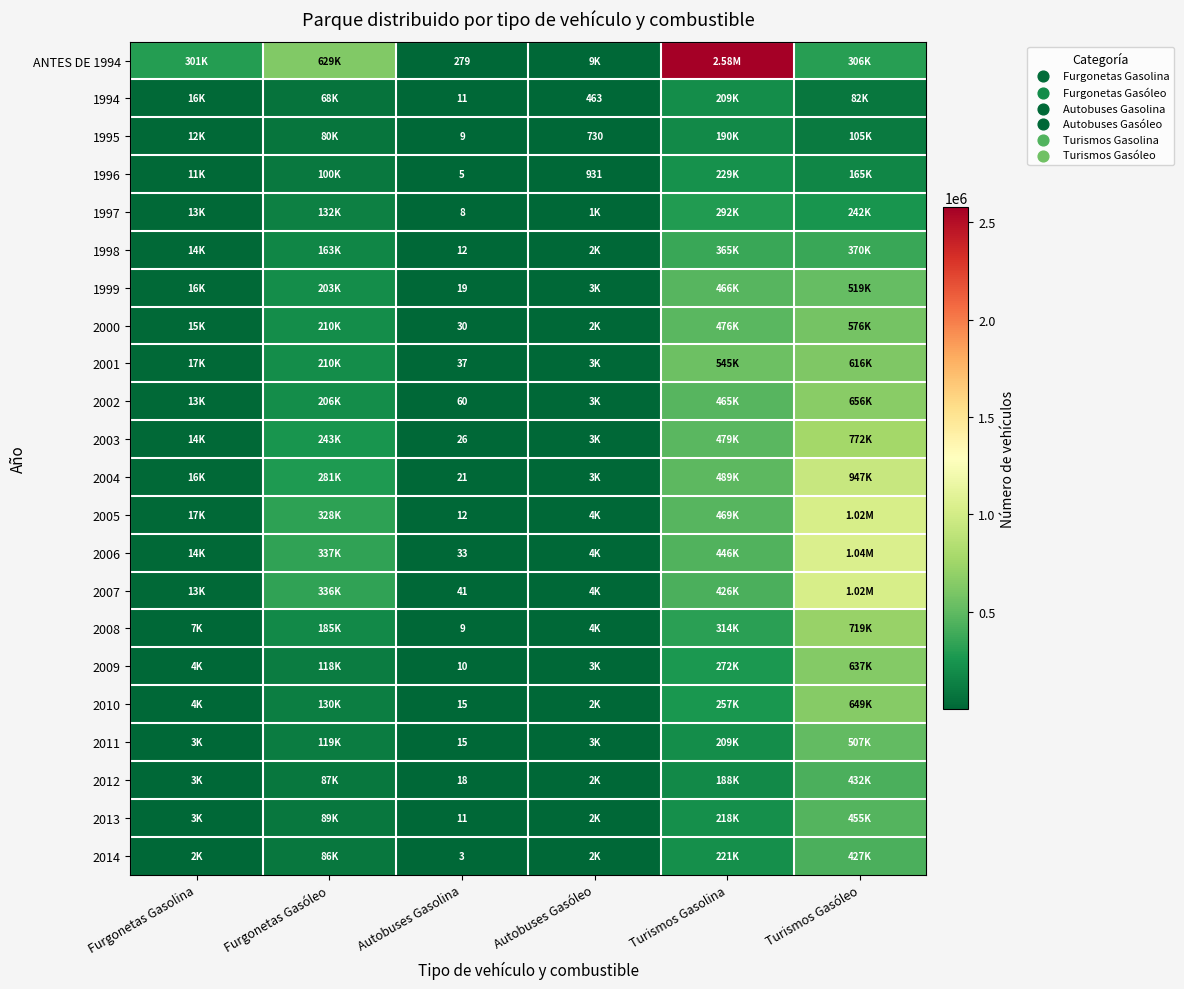

At which category is the sum across all series the highest?

Turismos Gasóleo